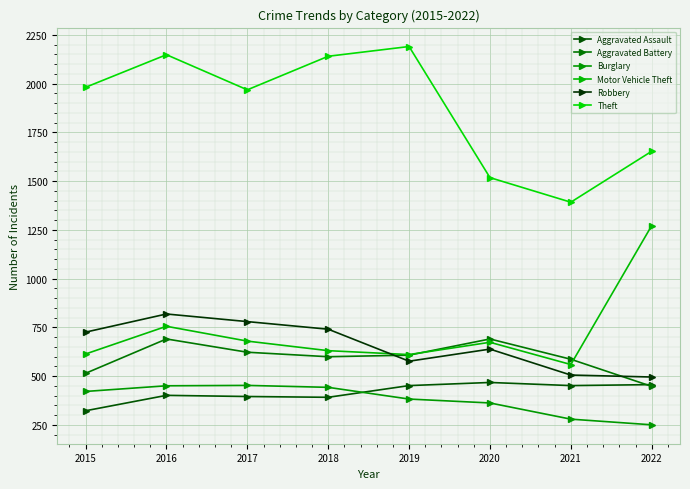

Which category has the highest value across all series?

2019